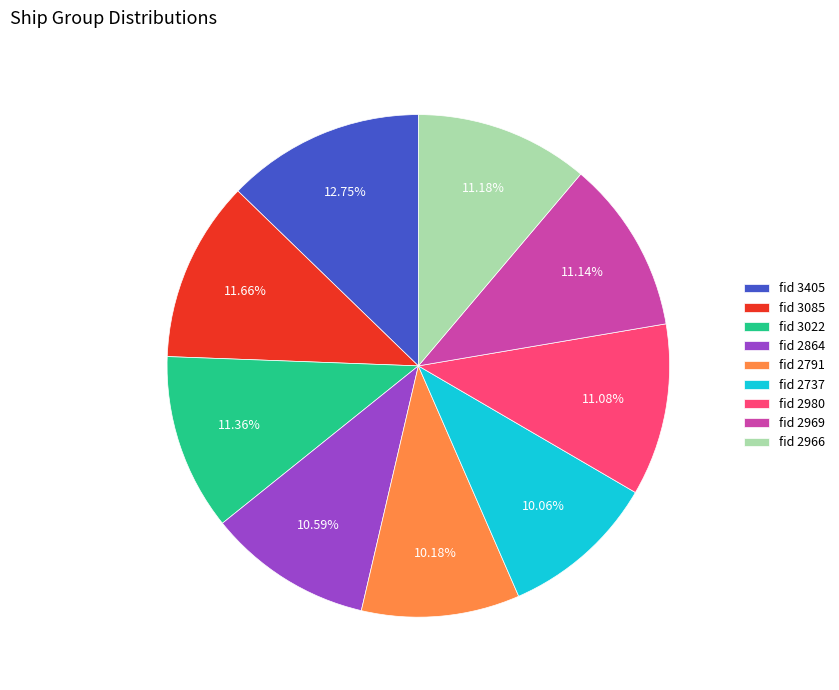

To the nearest percent, what is the average slice percentage?

11%